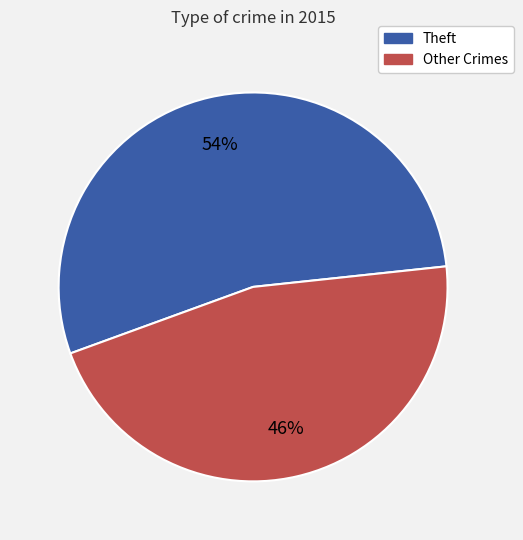

To the nearest percent, what is the average slice percentage?

50%